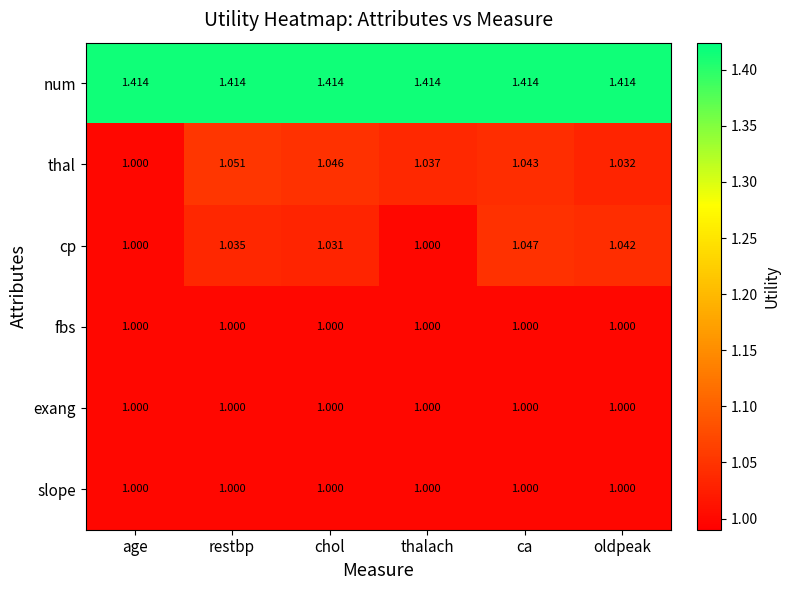

Which series changed the most between restbp and ca?

cp